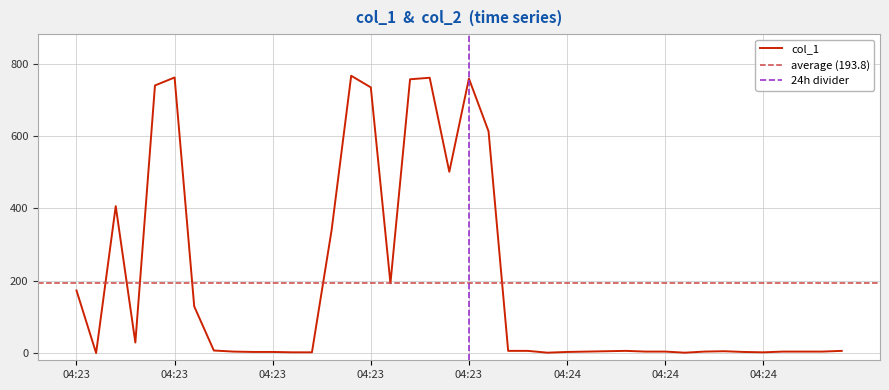

Reading right to left, list all the values displayed in this chart.

6.0	4.0	4.0	4.0	2.0	3.0	5.0	4.0	1.0	4.0	4.0	6.0	5.0	4.0	3.0	1.0	6.0	6.0	612.7	758.4	500.9	760.7	756.5	192.8	734.1	766.2	338.9	2.0	2.0	3.0	3.0	4.0	7.0	128.9	761.5	739.4	29.0	406.0	0.0	172.9